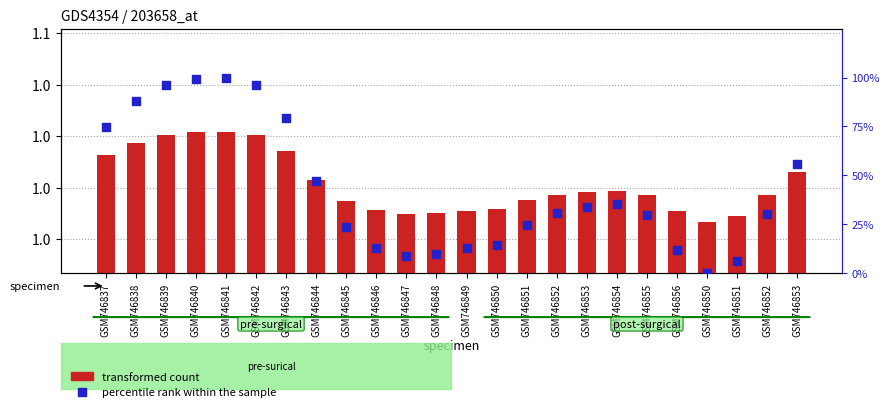

Is the value of transformed count at GSM746853 greater than the value of percentile rank within the sample at GSM746841?

No